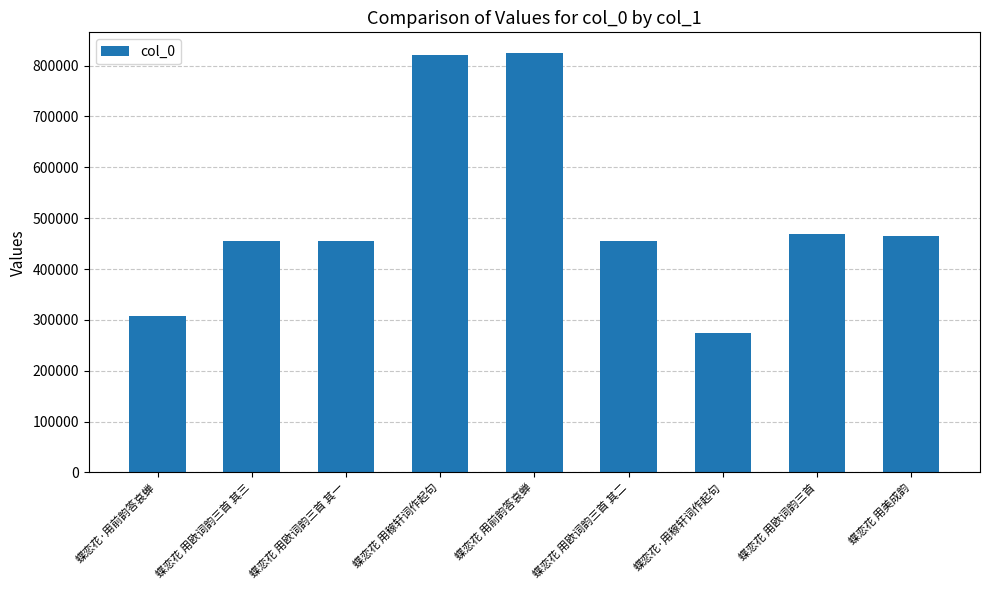

What is the greatest value displayed?

824266